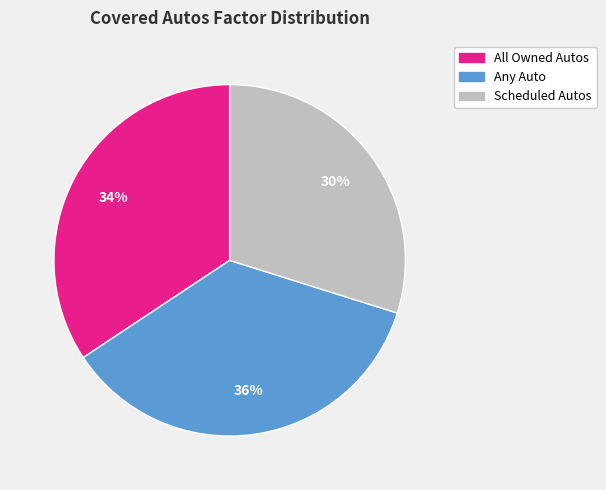

Approximately how many times larger is the value at Scheduled Autos compared to All Owned Autos?

0.9